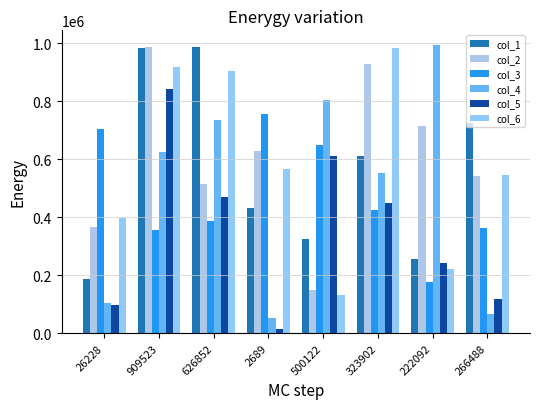

How many series are shown in this chart?

6